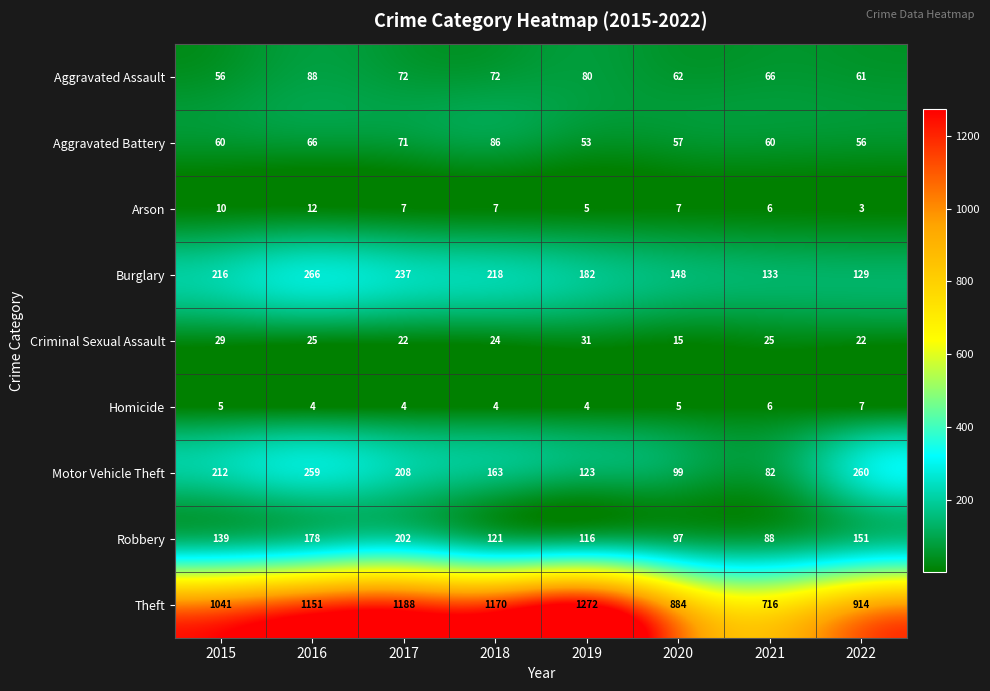

How many Homicide values are between 4 and 6?

7